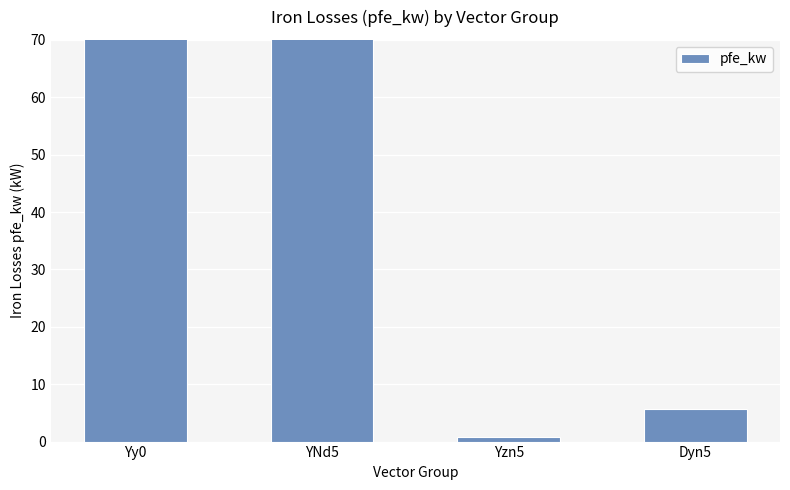

Where does the data first go above 108?

Yy0